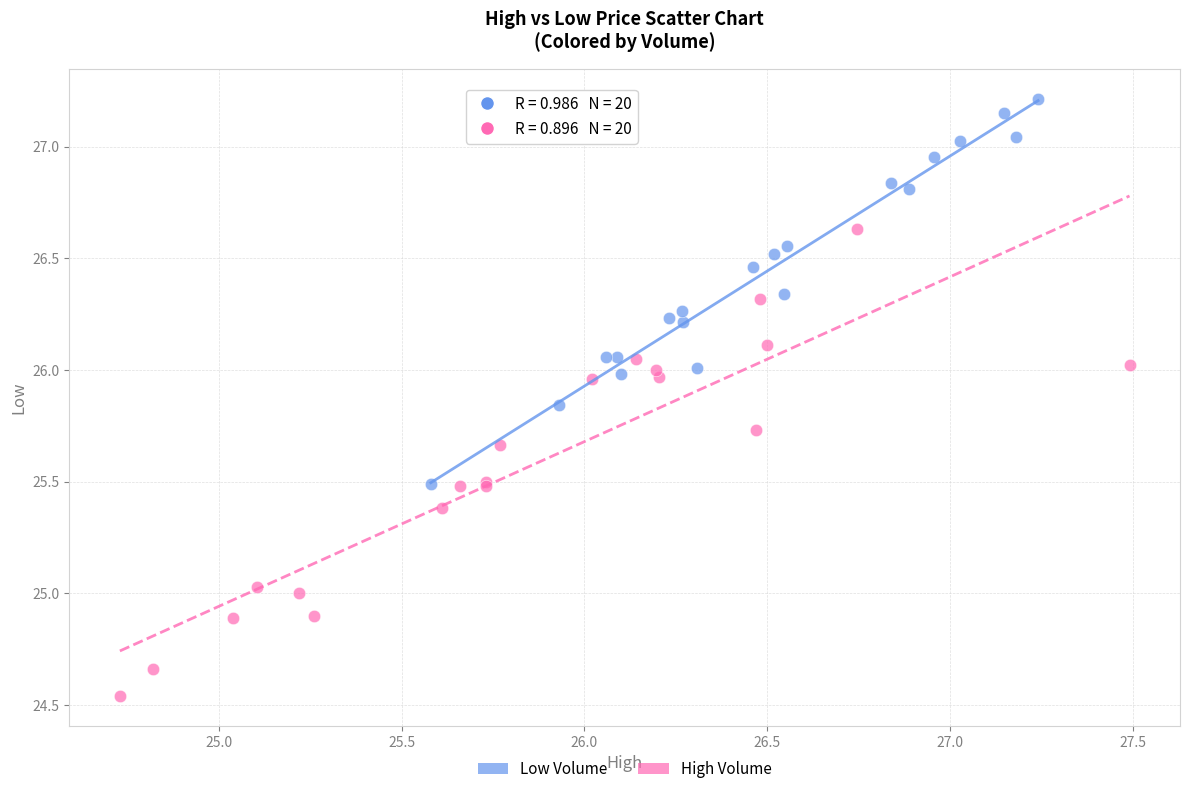

Which series has the largest Y range (max minus min)?

High Volume